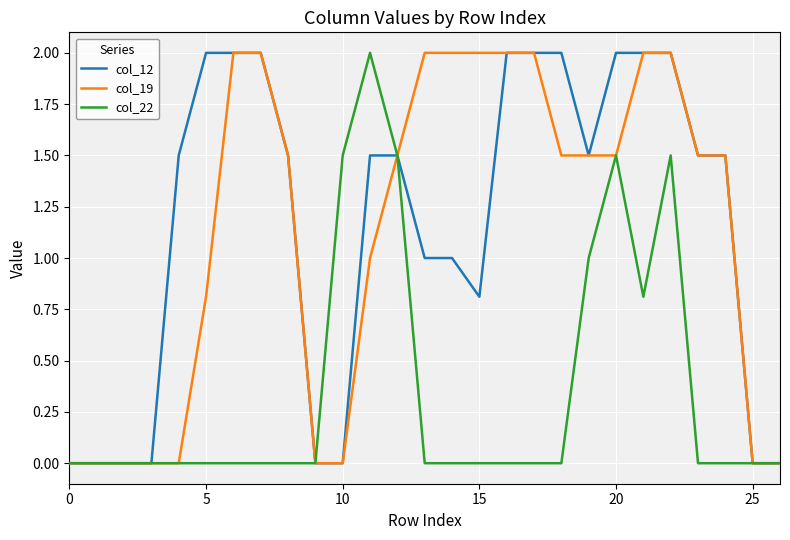

What is the maximum value for col_19?

2.0